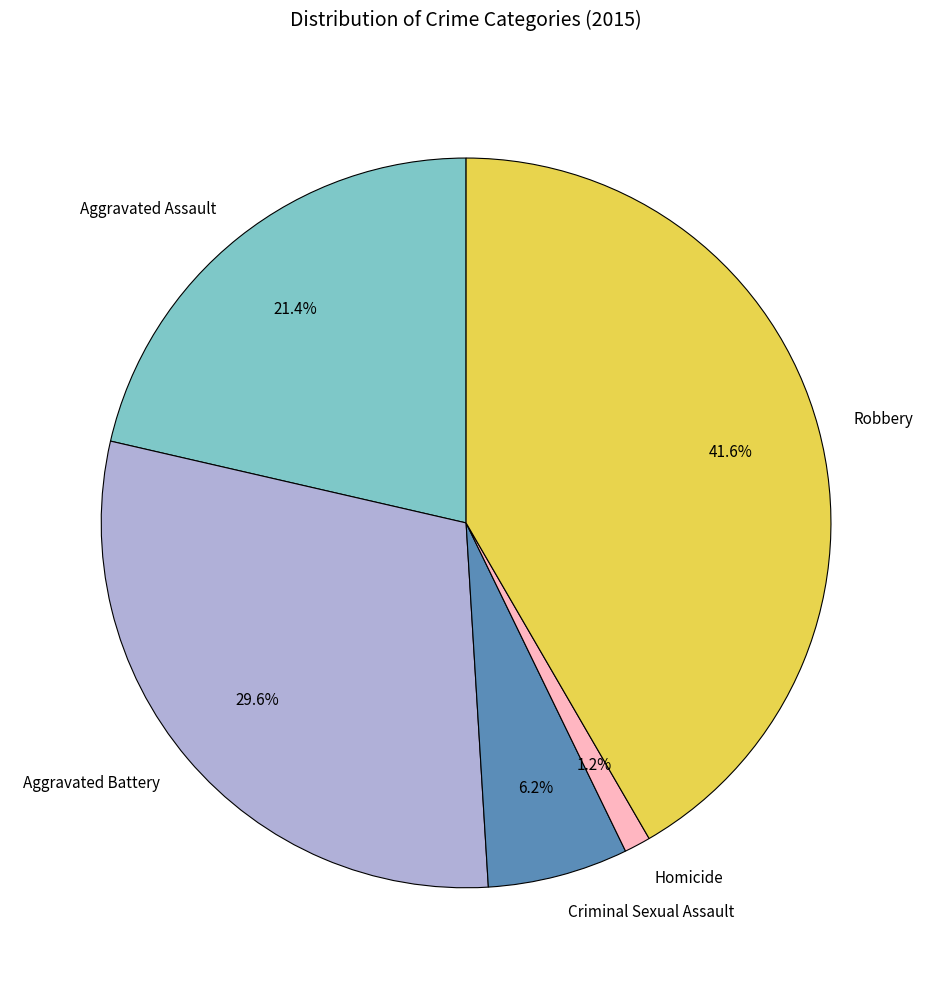

What percentage is the Robbery slice, to the nearest percent?

42%